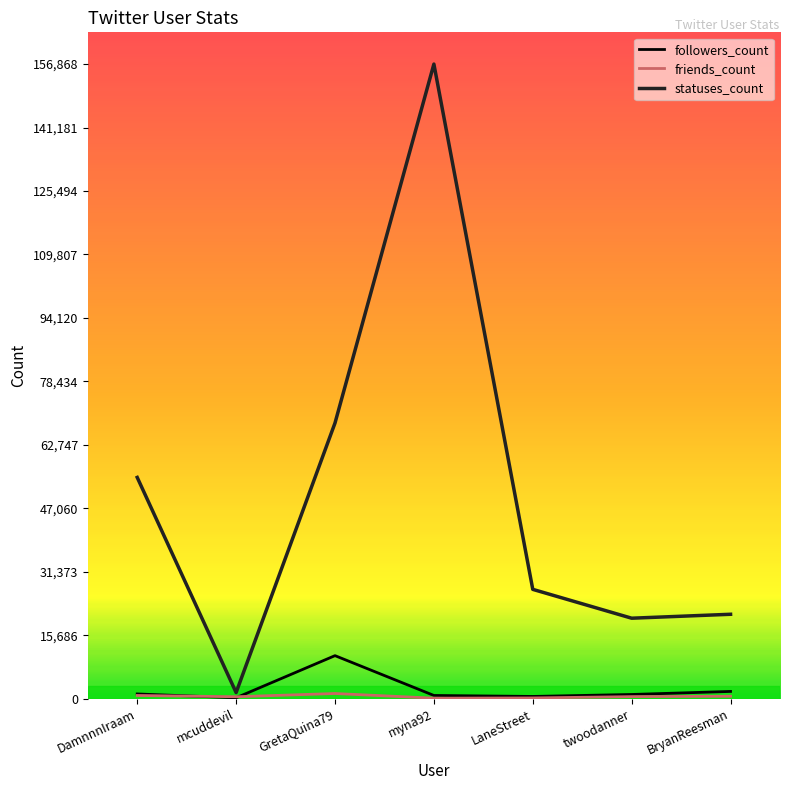

At which category does the chart reach its peak across all series?

myna92